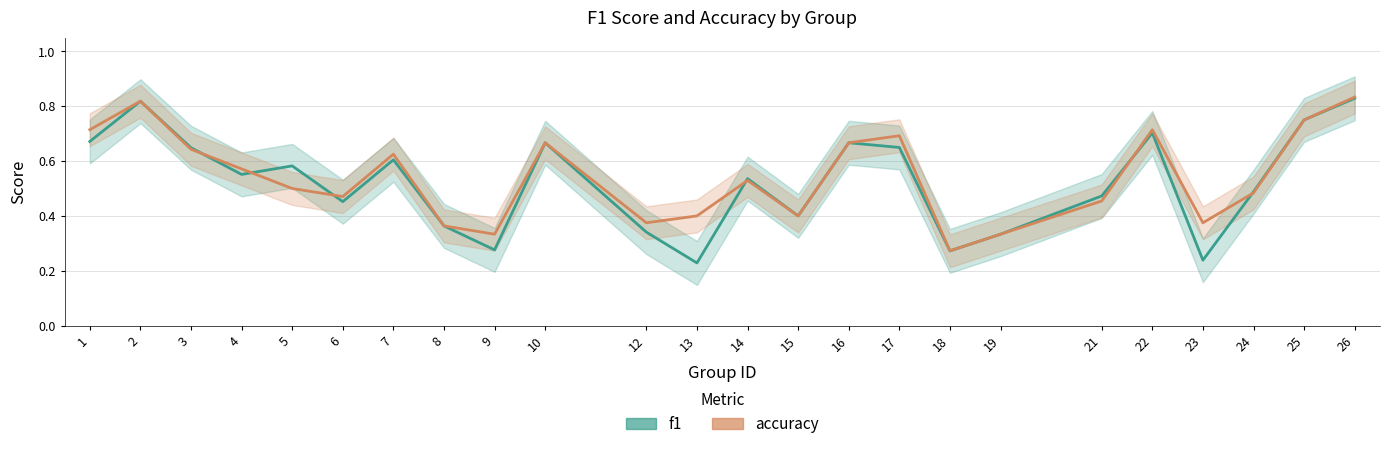

Which series changed the most between 1 and 21?

accuracy